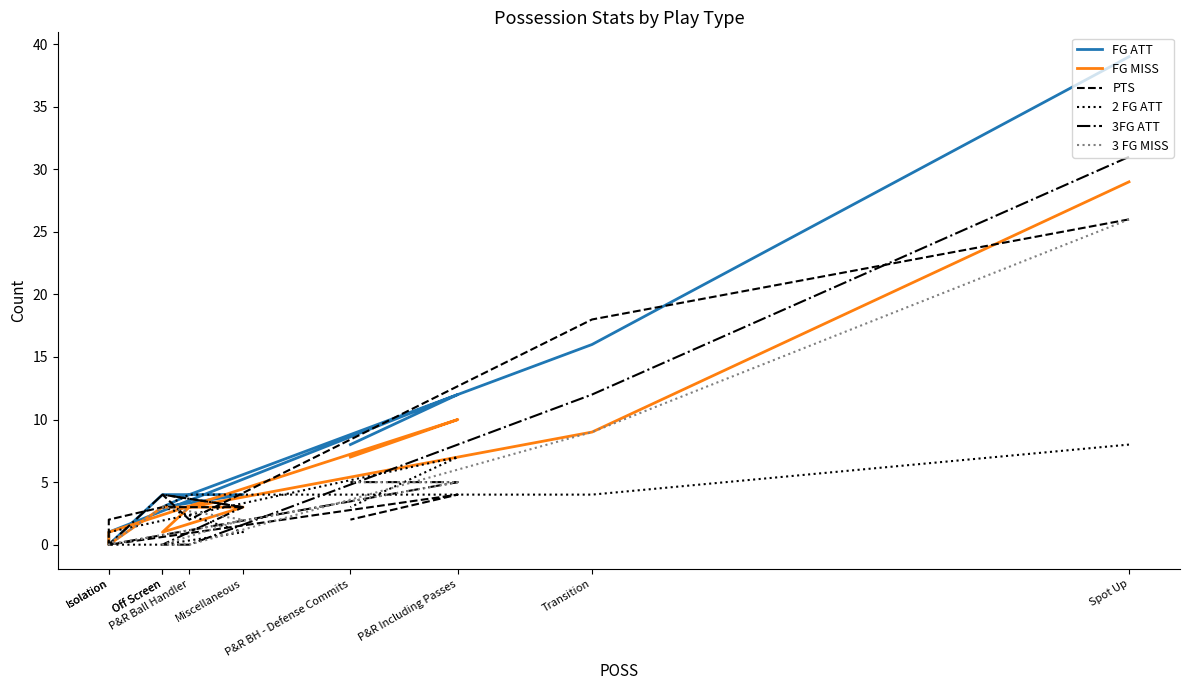

Which series ends up on top after the final intersection of 3FG ATT and 2 FG ATT?

3FG ATT